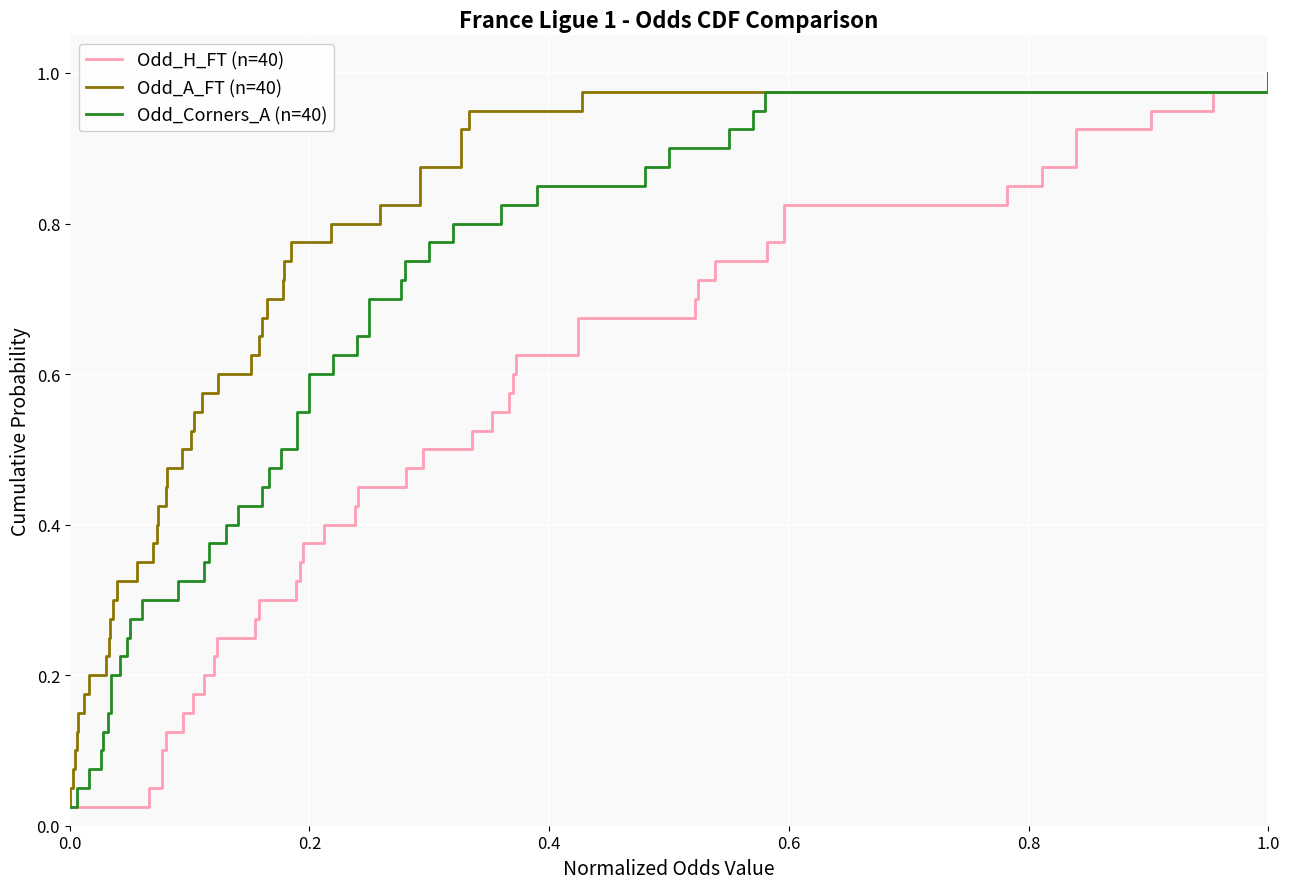

Count the number of data series in this chart.

3